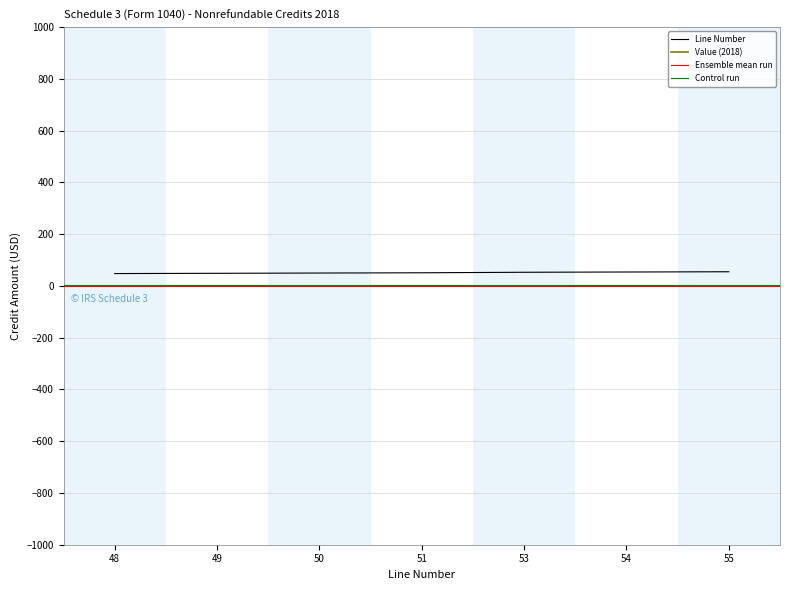

At which label is the value closest to 51?

51